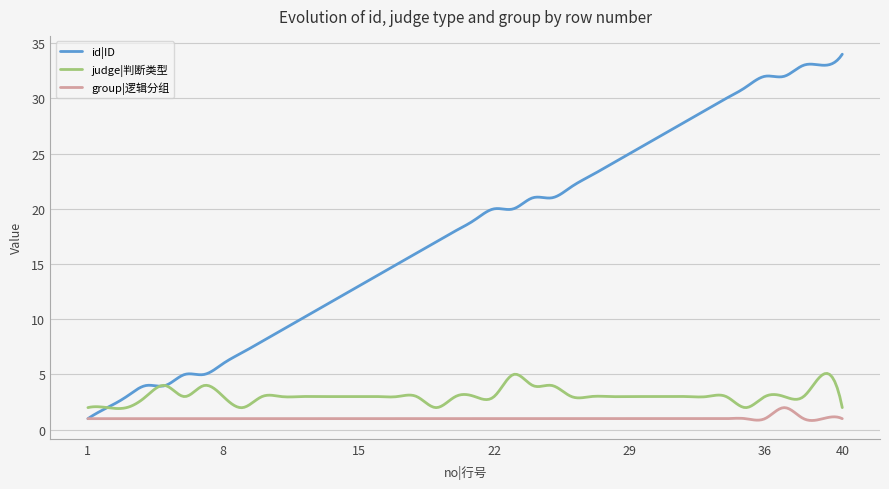

What are all the series names shown in the legend?

id|ID, judge|判断类型, group|逻辑分组